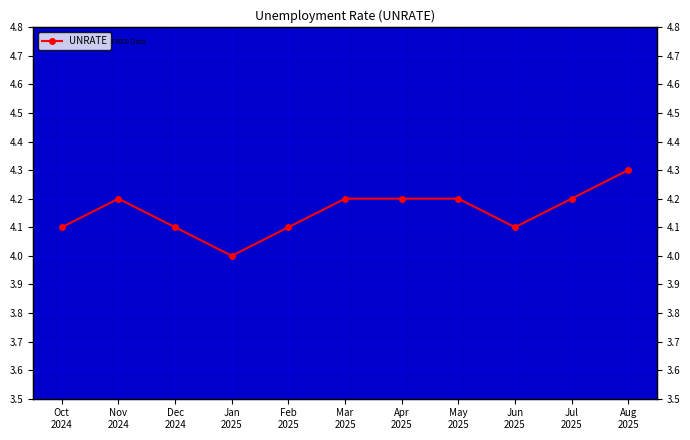

What is the greatest value displayed?

4.3